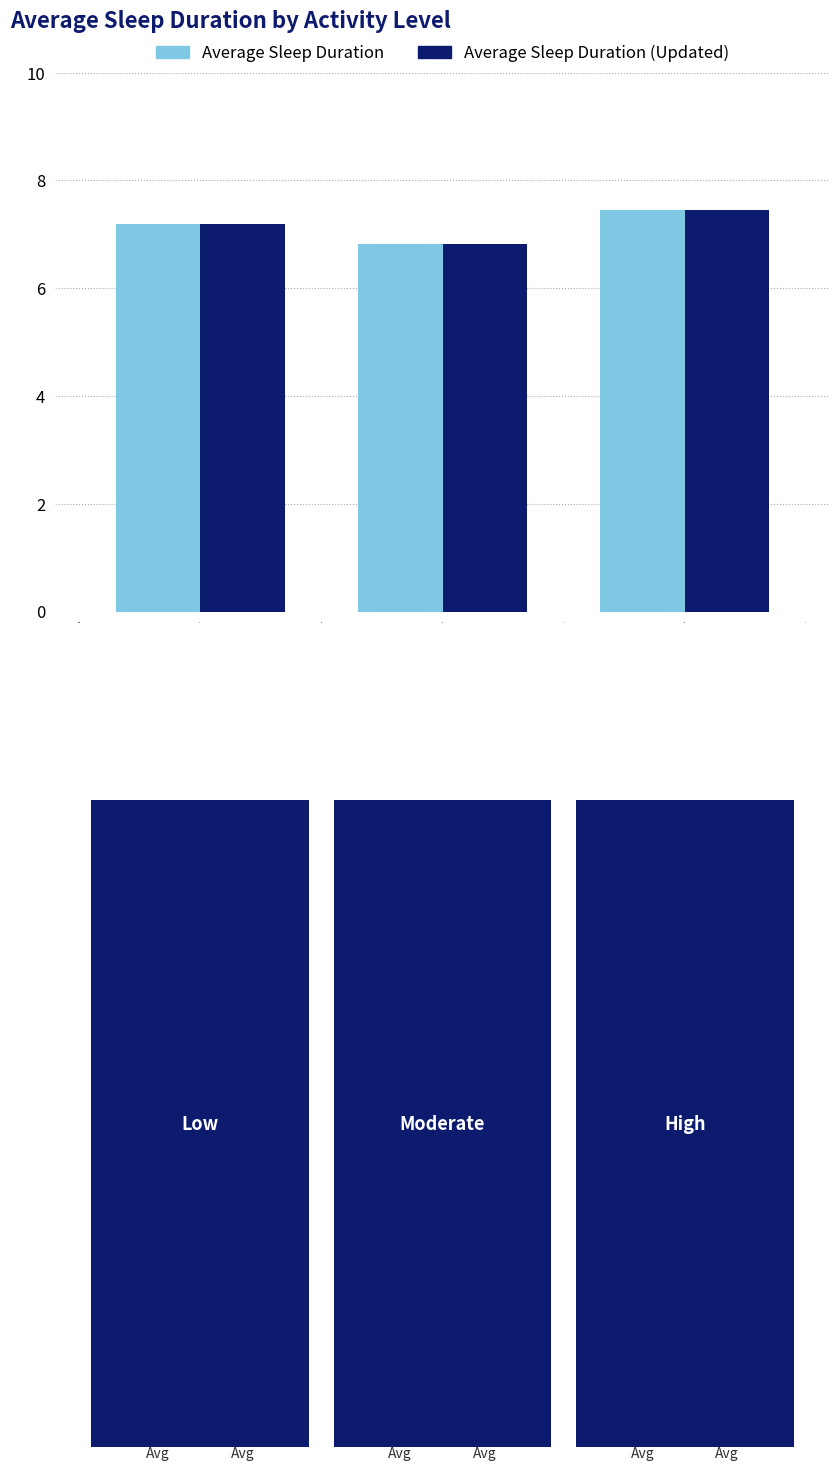

Reading left to right, transcribe all the data shown in this chart.

Average Sleep Duration: 7.2	6.8	7.5
Average Sleep Duration (Updated): 7.2	6.8	7.5